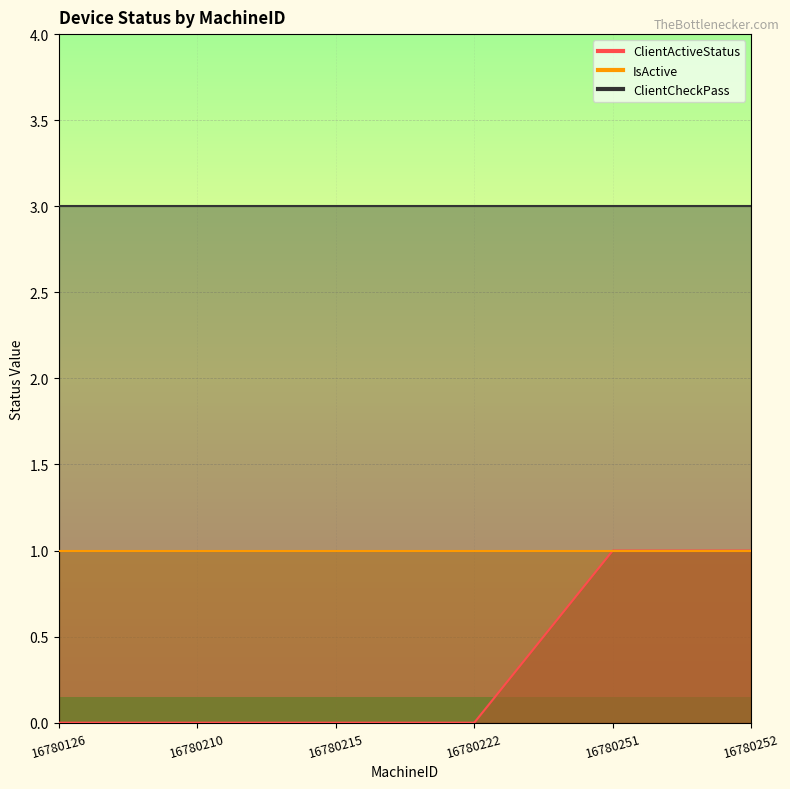

What value does the IsActive series have at 16780251?

1